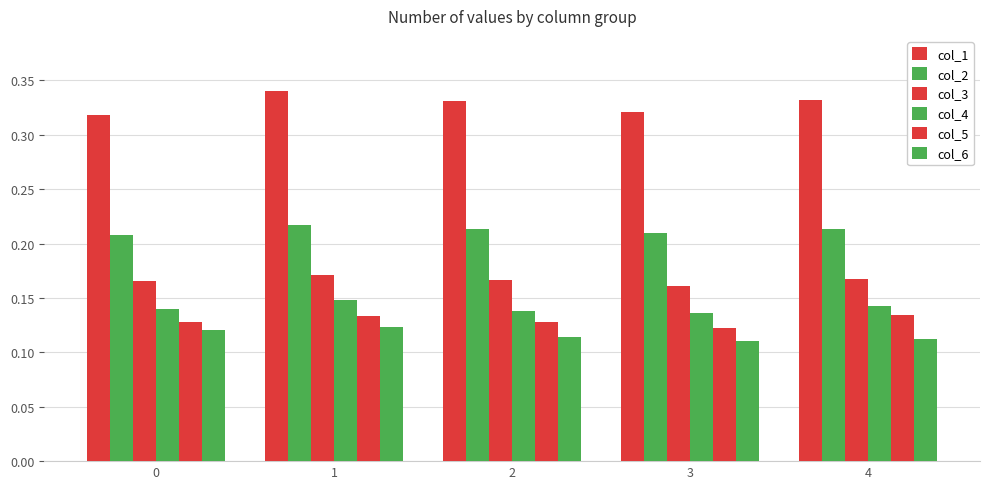

How many groups of bars are there?

5